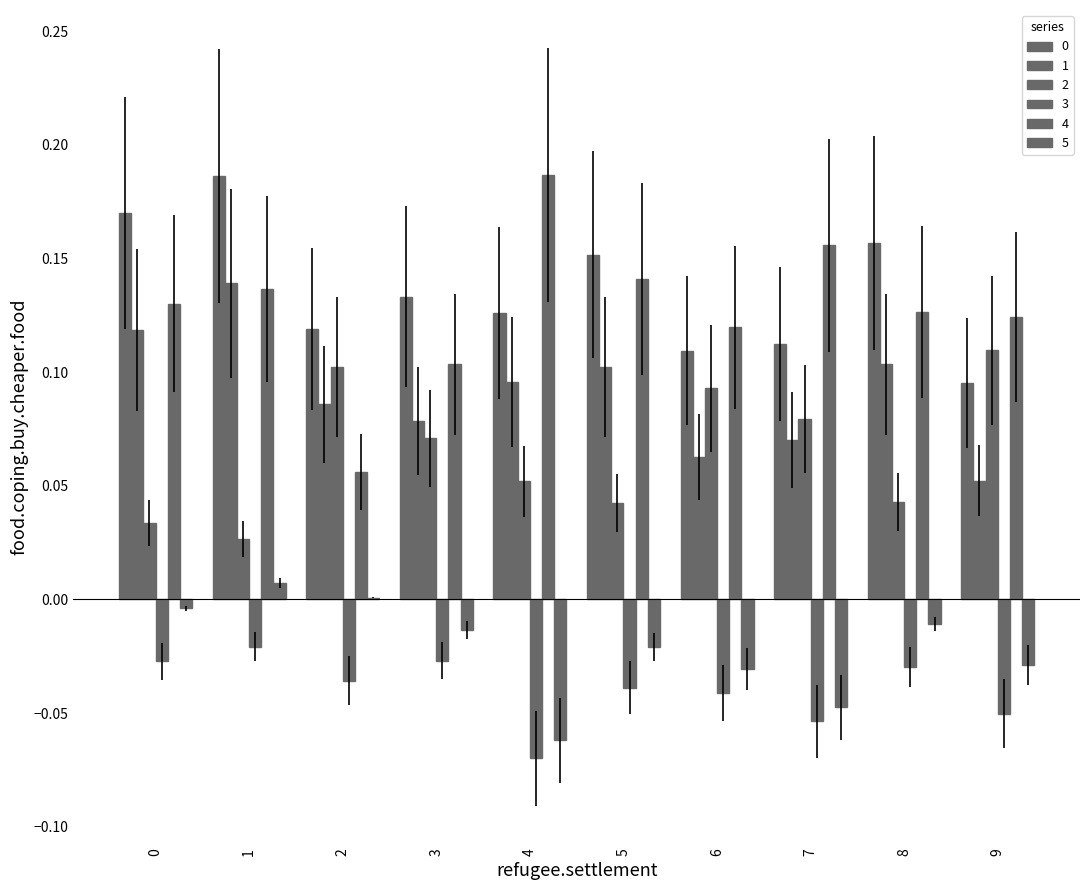

How many series are shown in this chart?

6